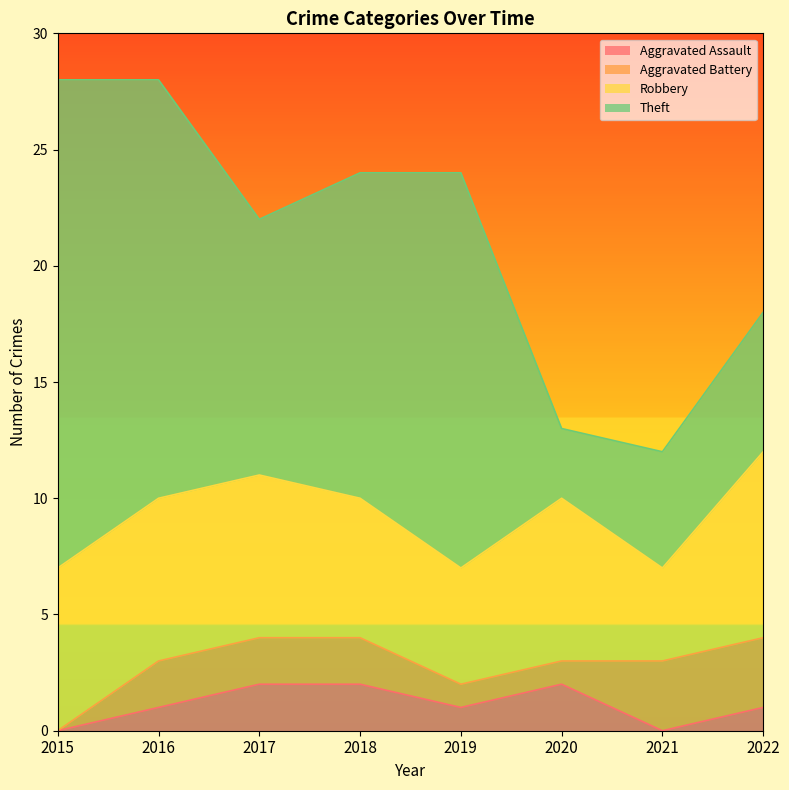

What is the maximum value for Theft?

21